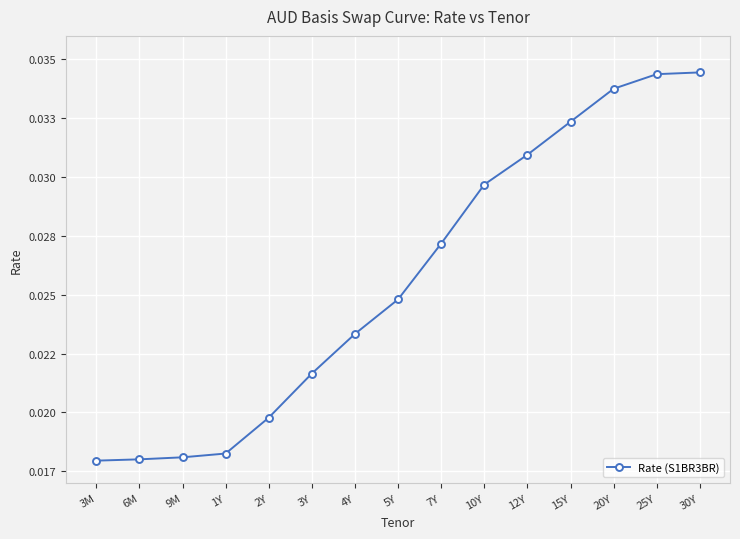

The chart shows a value of 0.0 at 25Y. True or false?

False